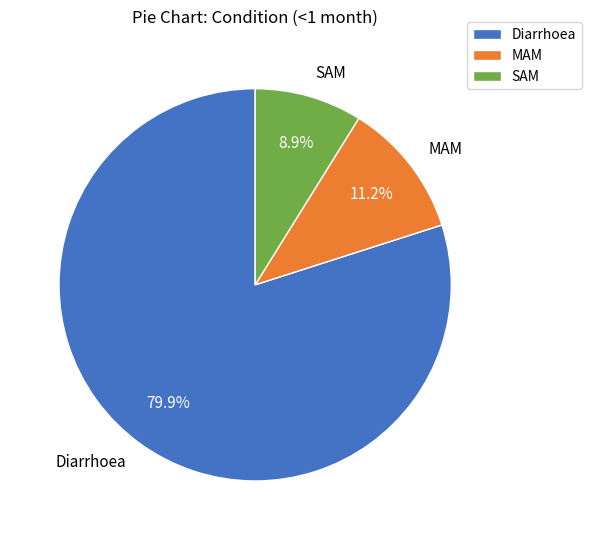

Is the sum of Diarrhoea and SAM greater than half?

Yes